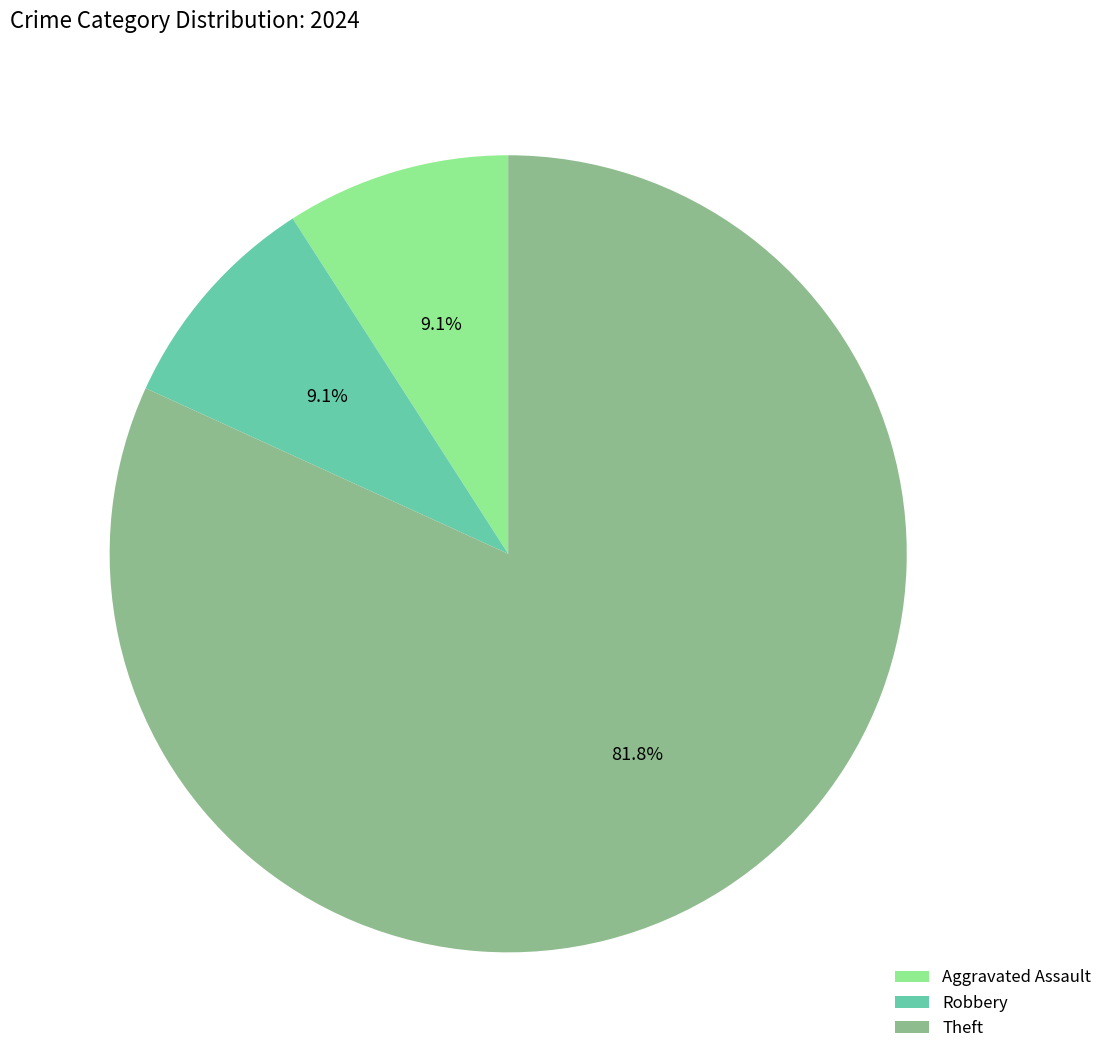

Which slice represents more than half of the pie?

Theft